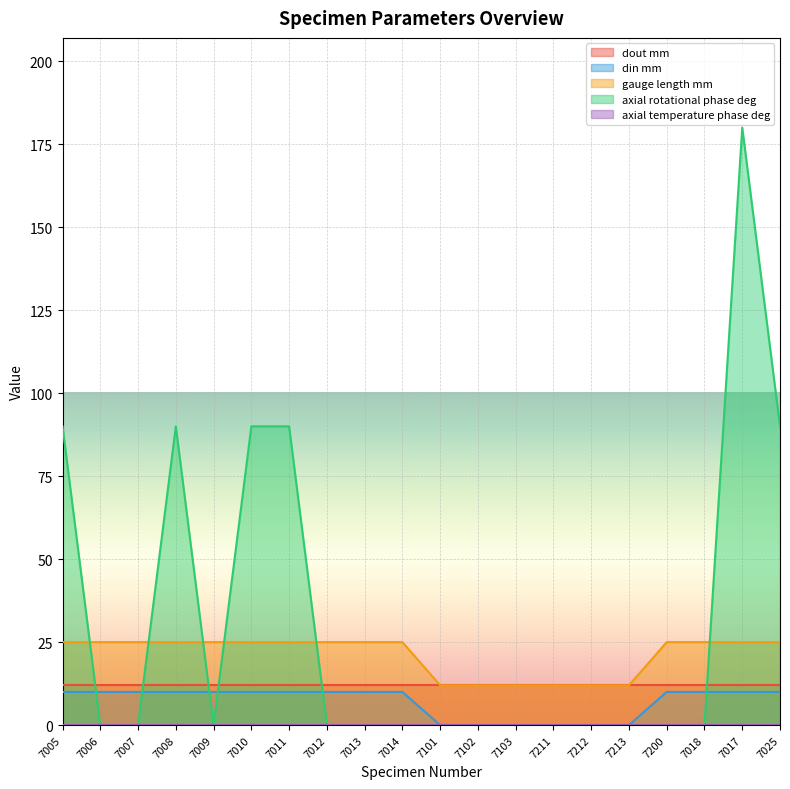

Which series has the largest total across all categories?

axial rotational phase deg